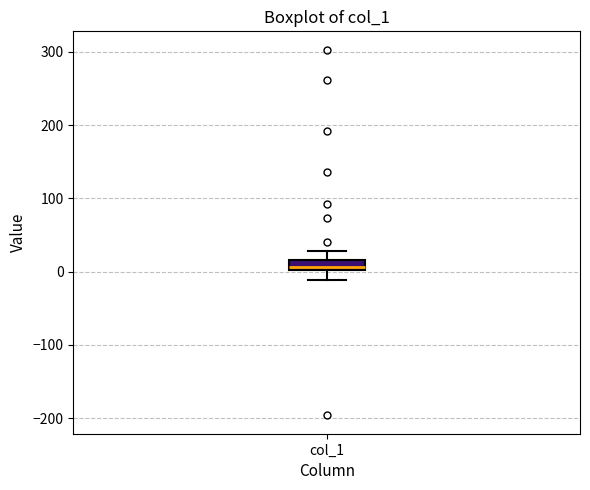

Where is the lower edge of the box for col_1 on the y-axis? The values are not printed on the chart, so give them approximately, as read against the axis.

0